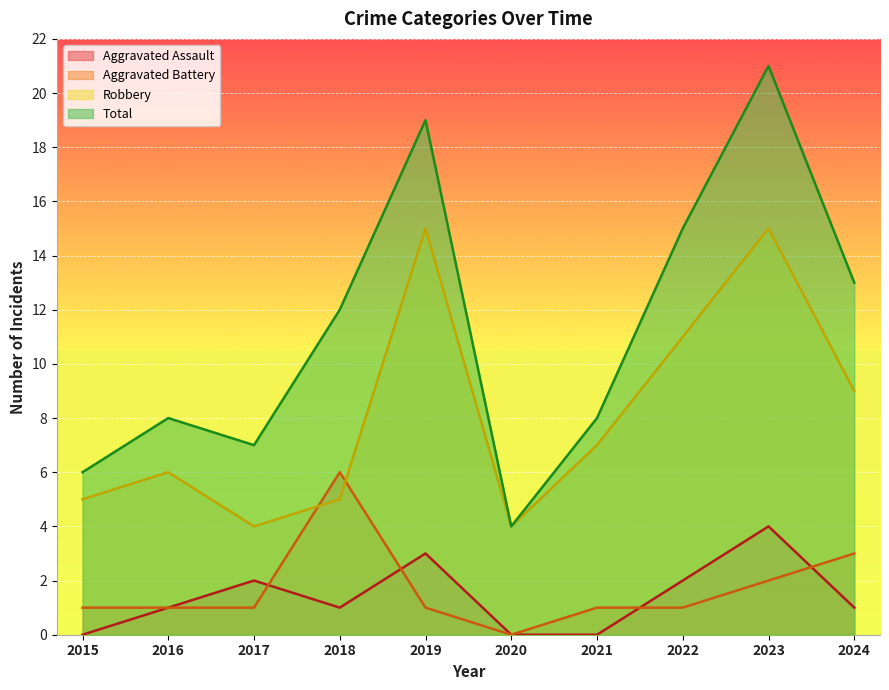

What is the sum of the Aggravated Battery values at 2023 and 2021?

3